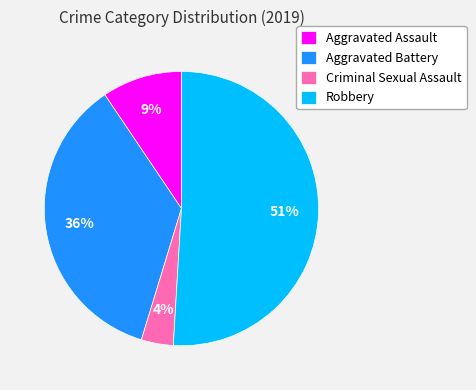

Count the number of slices in the pie.

4